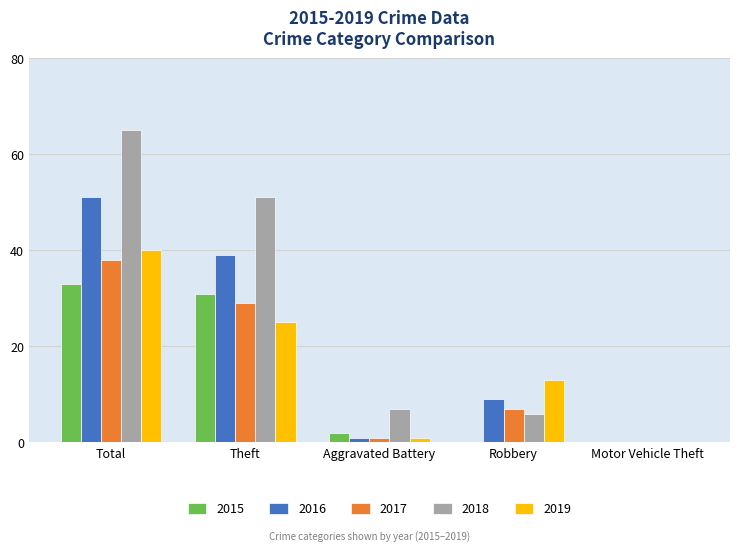

How many positive values does the 2019 series have?

4